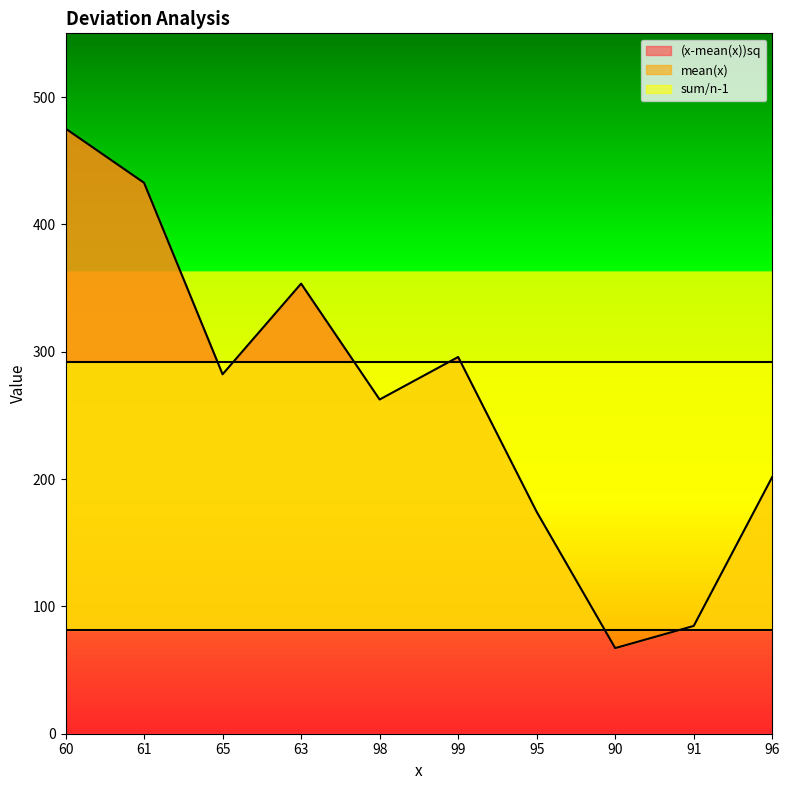

Between which two adjacent categories do (x-mean(x))sq and mean(x) first intersect?

95 and 90